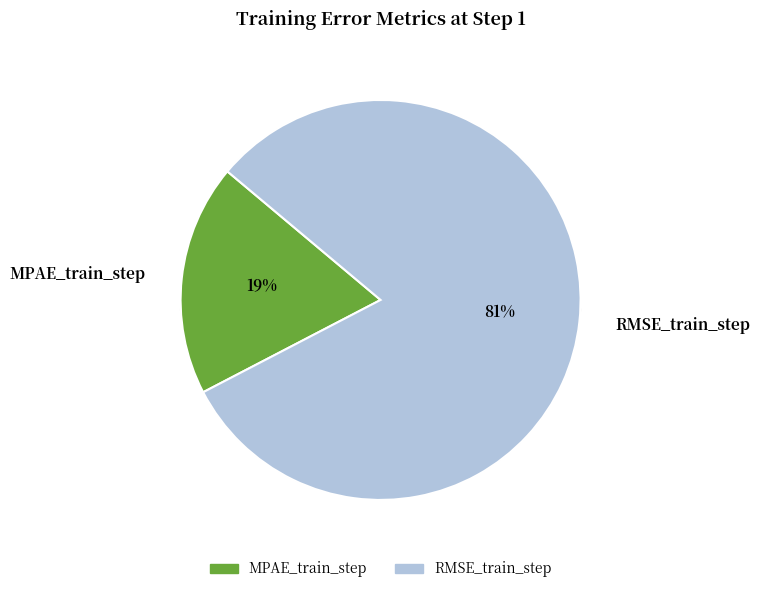

Combined, do MPAE_train_step and RMSE_train_step account for over 50%?

Yes